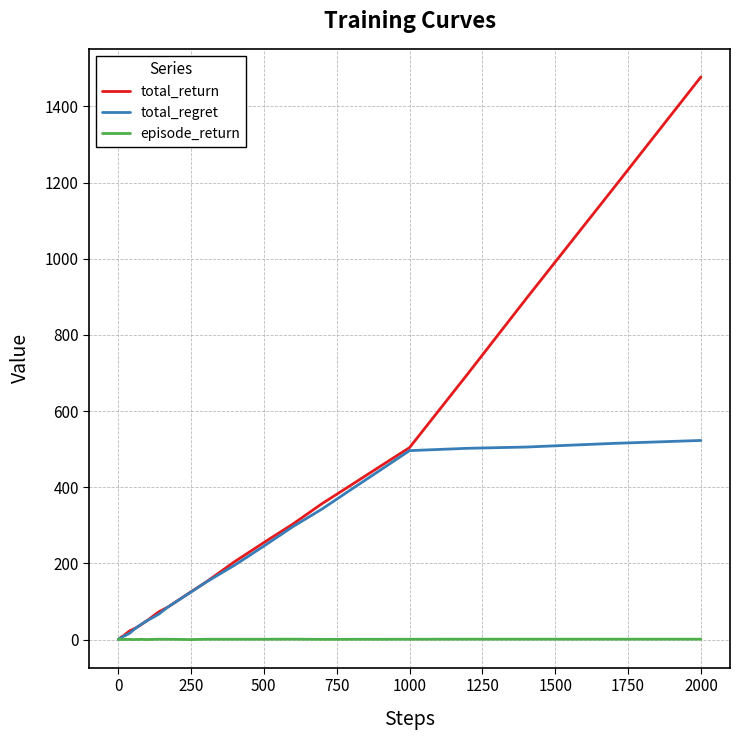

Which series has the largest range (max minus min)?

total_return